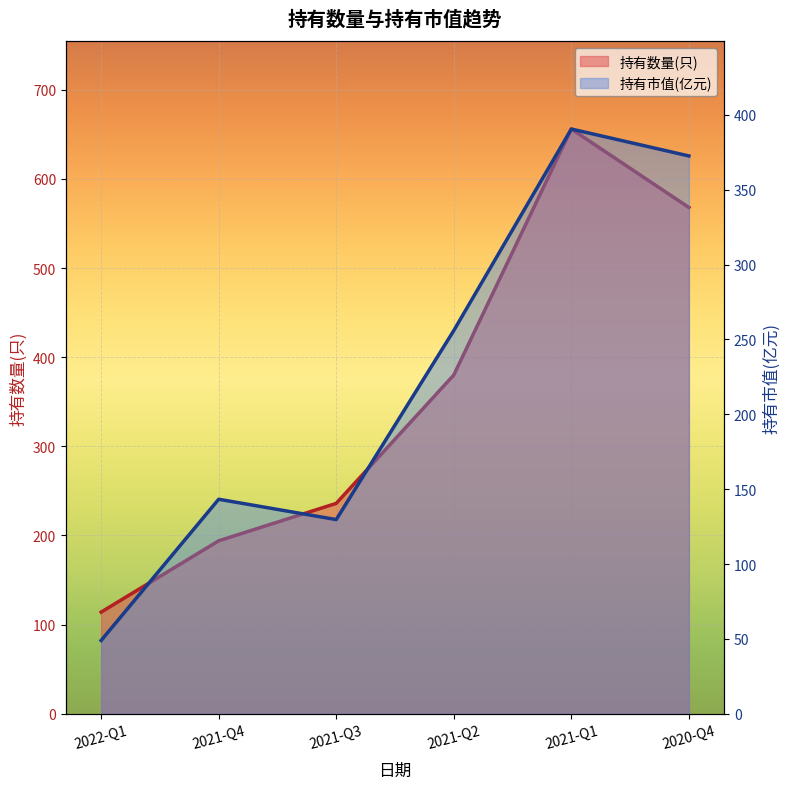

What is the label of the 1st point from the right?

2020-Q4